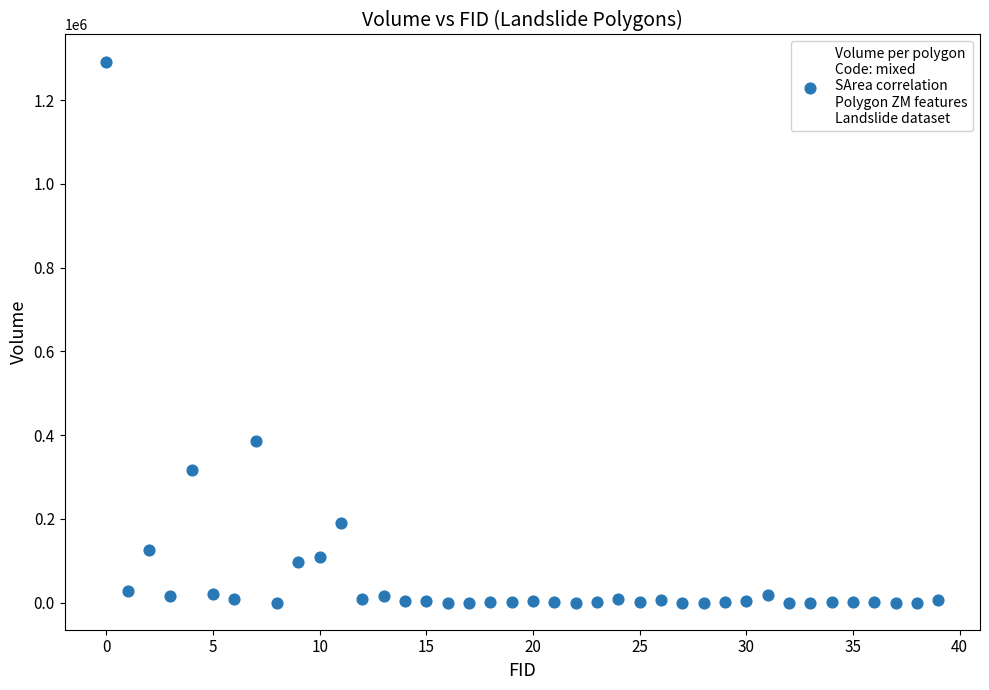

What Y value in the scatter plot is closest to 646135?

385363.3